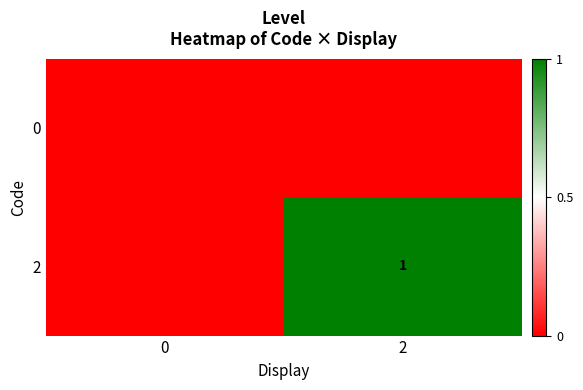

The value of 2 at 2 is 2. True or false?

False